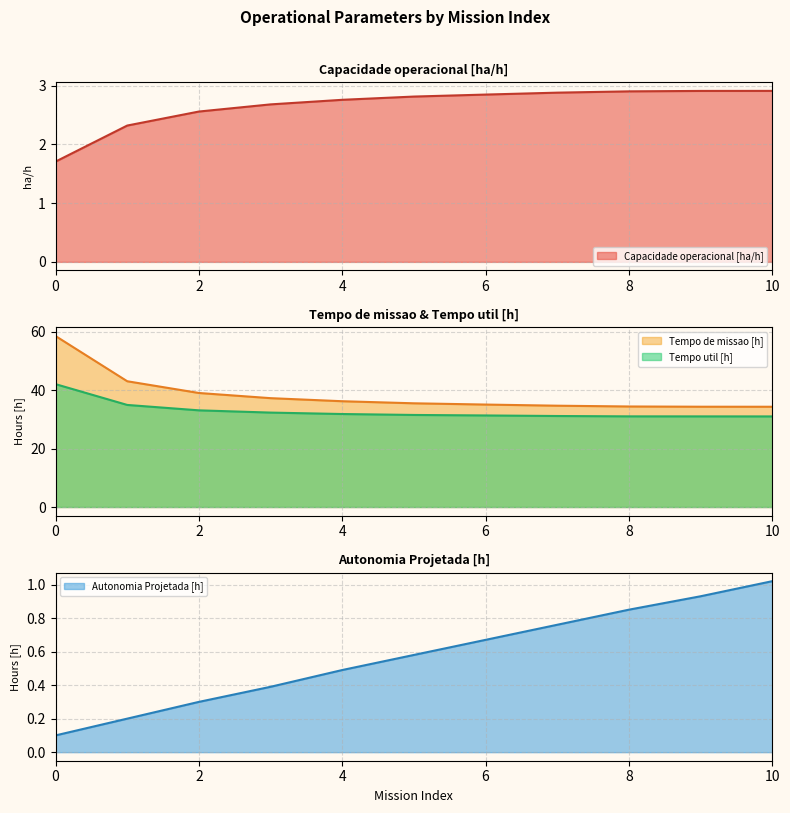

Rank the categories by Capacidade operacional [ha/h] value from highest to lowest.

10, 9, 8, 7, 6, 5, 4, 3, 2, 1, 0